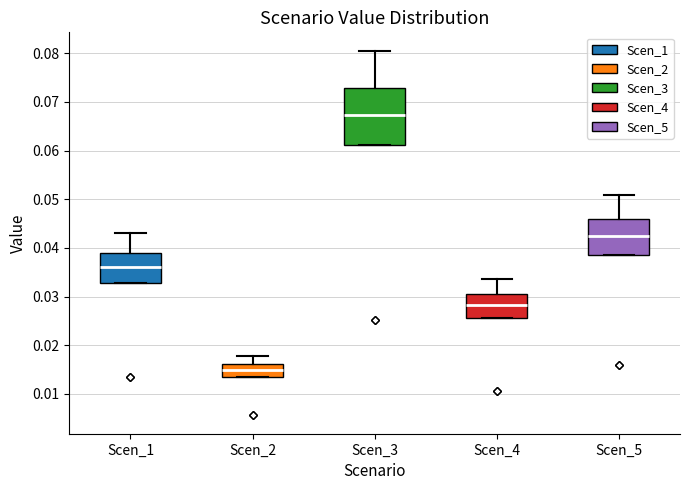

Where is the lower edge of the box for Scen_3 on the y-axis? The values are not printed on the chart, so give them approximately, as read against the axis.

0.061